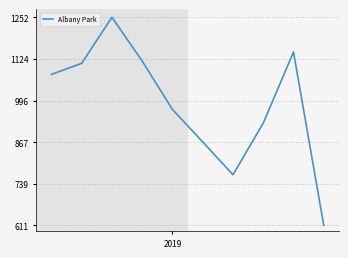

What is the average value?

984